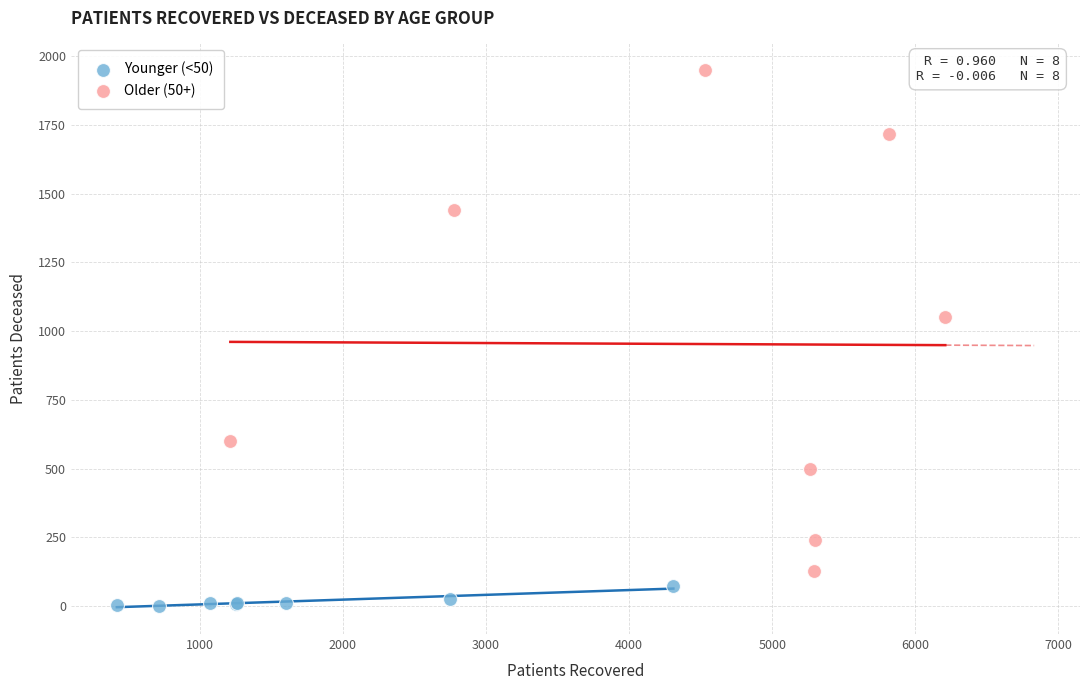

What are all the series names shown in the legend?

Younger (<50), Older (50+)